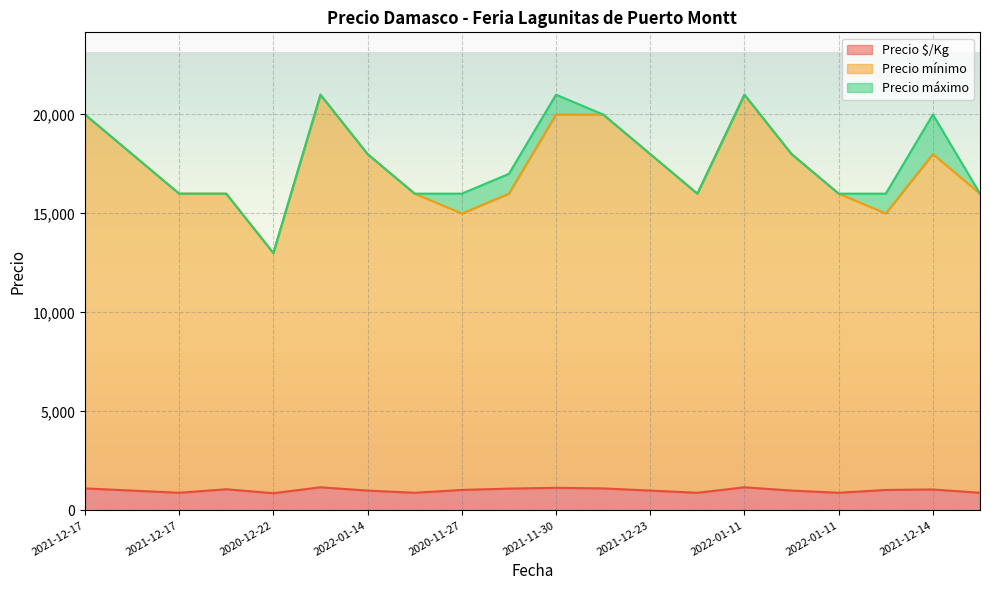

What is the sum of all Precio máximo values?

353000